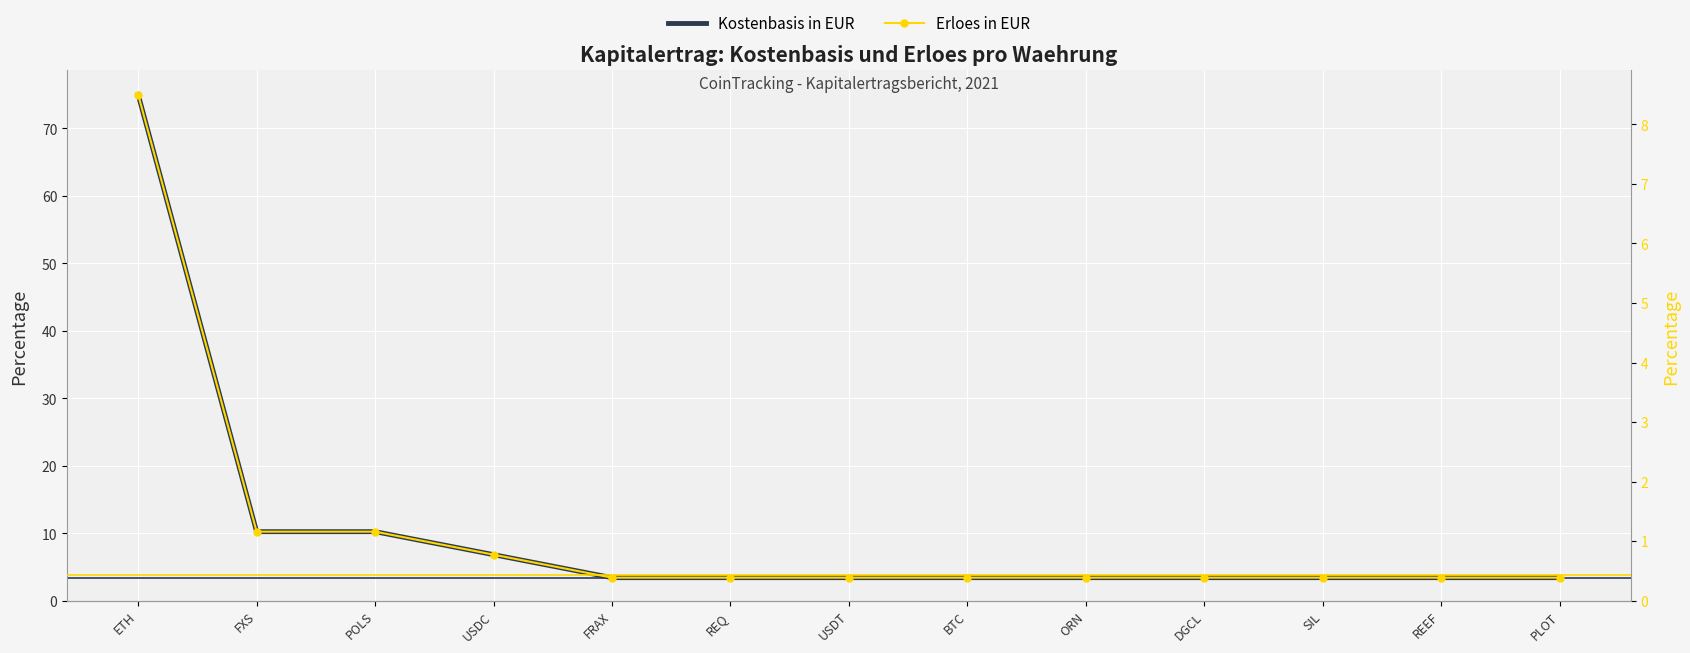

Reading left to right, transcribe all the data shown in this chart.

Kostenbasis in EUR: 75.0	10.2	10.2	6.8	3.4	3.4	3.4	3.4	3.4	3.4	3.4	3.4	3.4
Erloes in EUR: 8.5	1.2	1.2	0.8	0.4	0.4	0.4	0.4	0.4	0.4	0.4	0.4	0.4